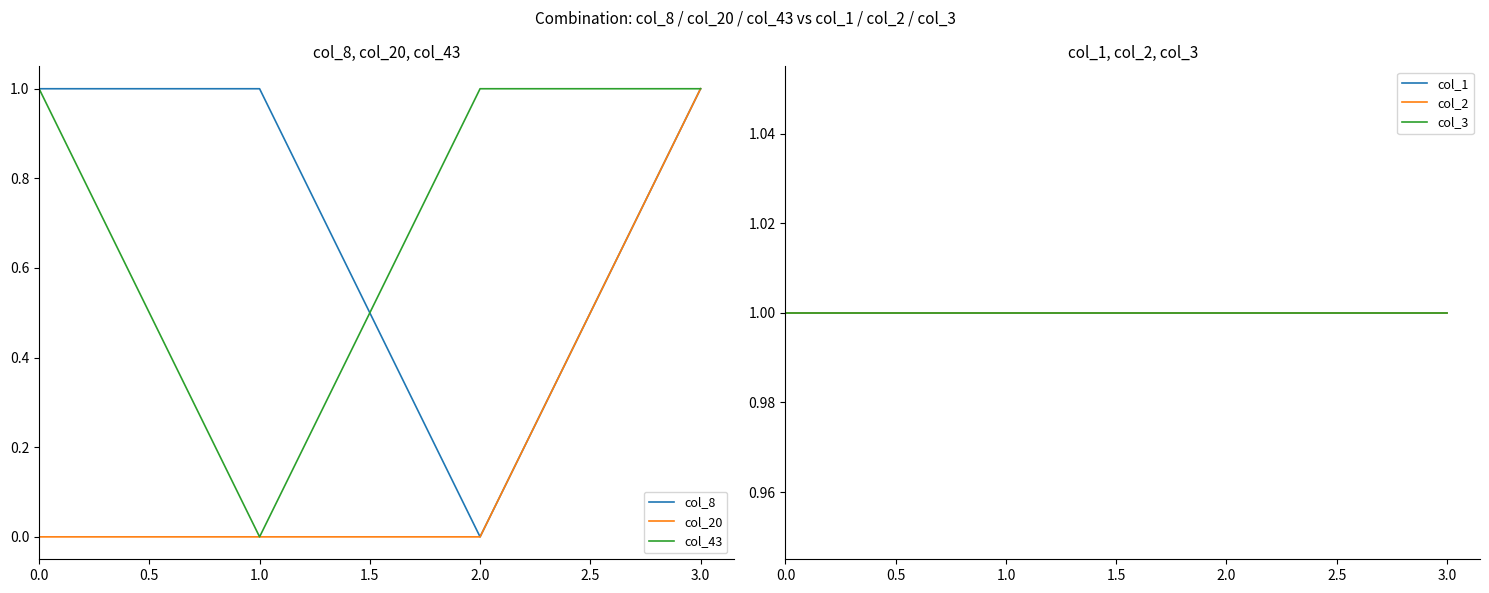

What is the greatest value displayed?

1